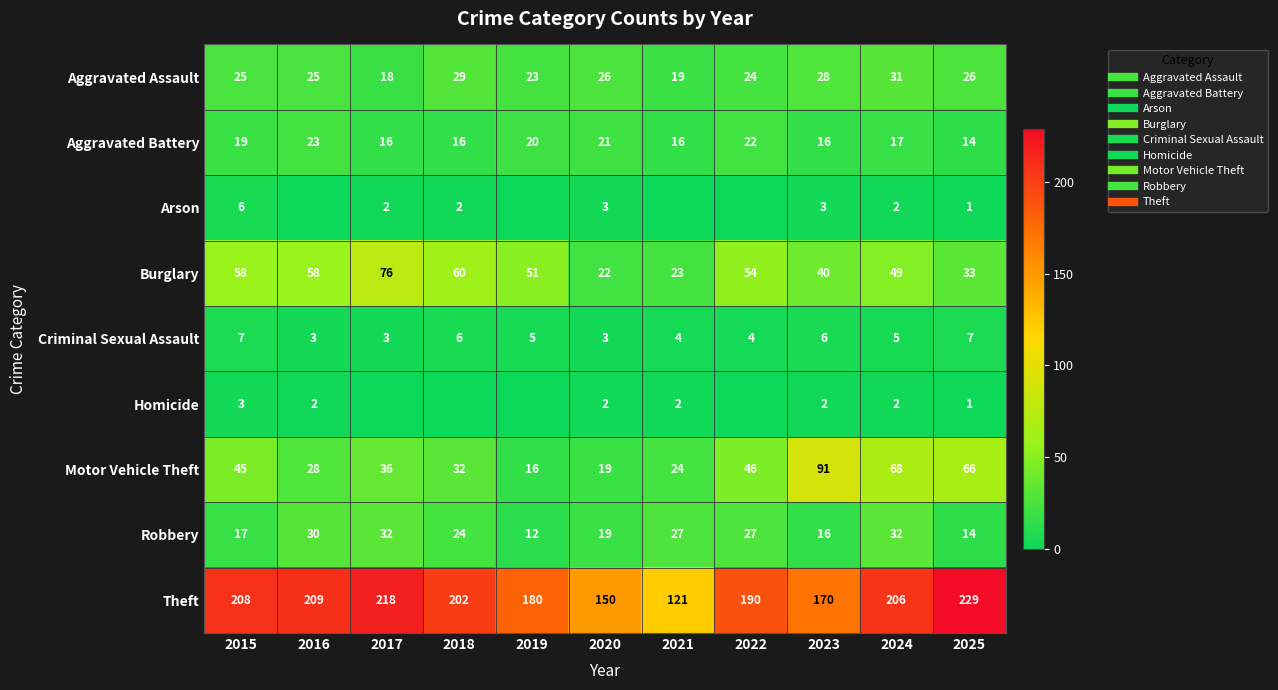

What is the highest value of the Criminal Sexual Assault series?

7